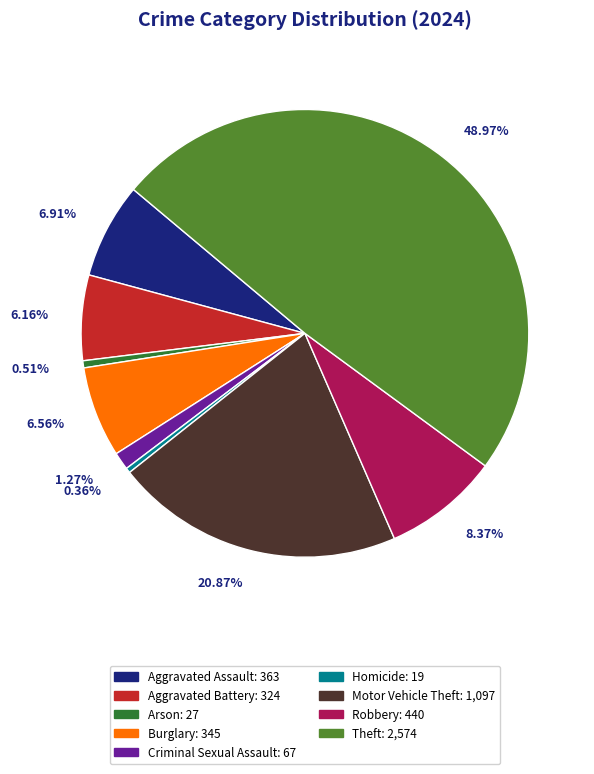

To the nearest percent, what portion does Motor Vehicle Theft represent?

21%